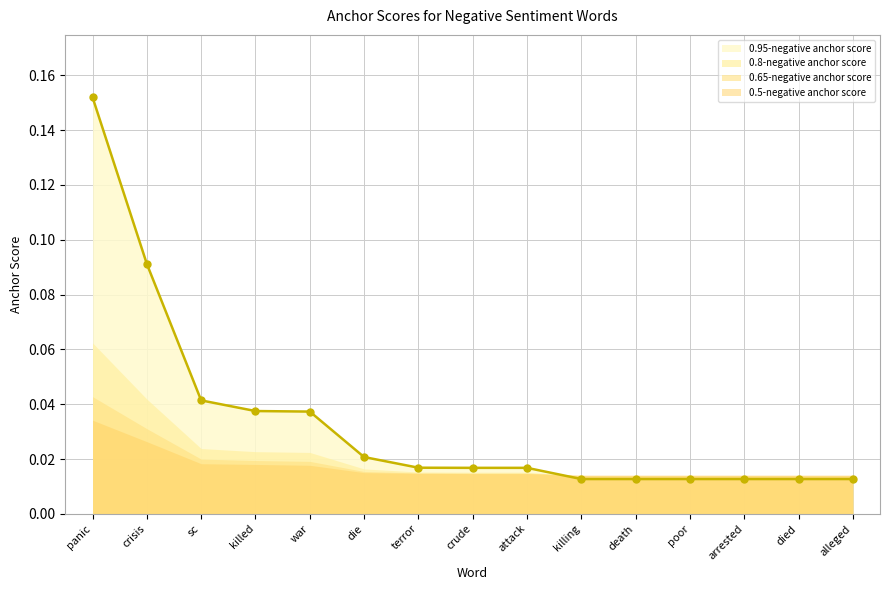

Rank the categories by 0.65-negative anchor score value from highest to lowest.

panic, crisis, sc, killed, war, die, terror, crude, attack, killing, death, poor, arrested, died, alleged